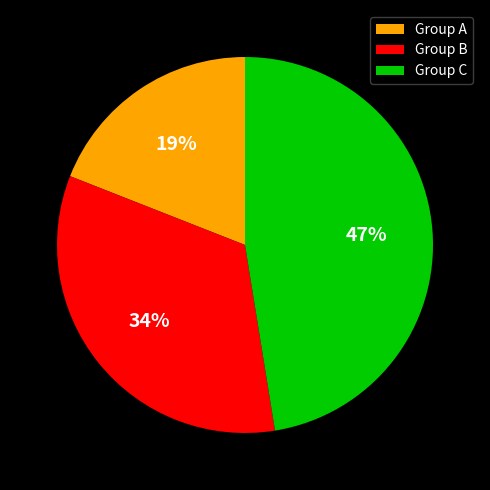

To the nearest percent, what is the average slice percentage?

33%